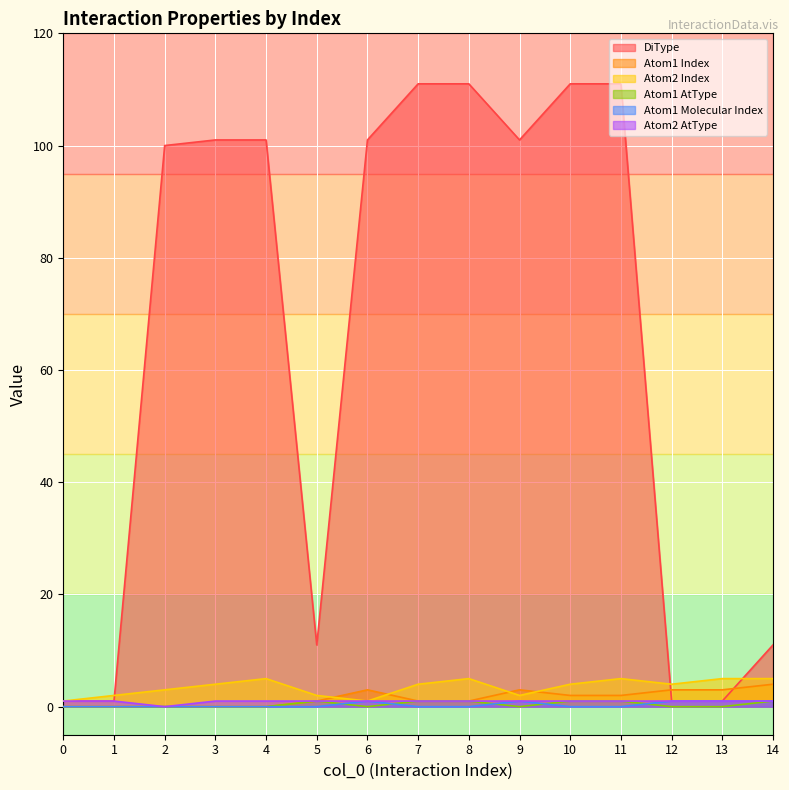

At which category is the sum across all series the highest?

11